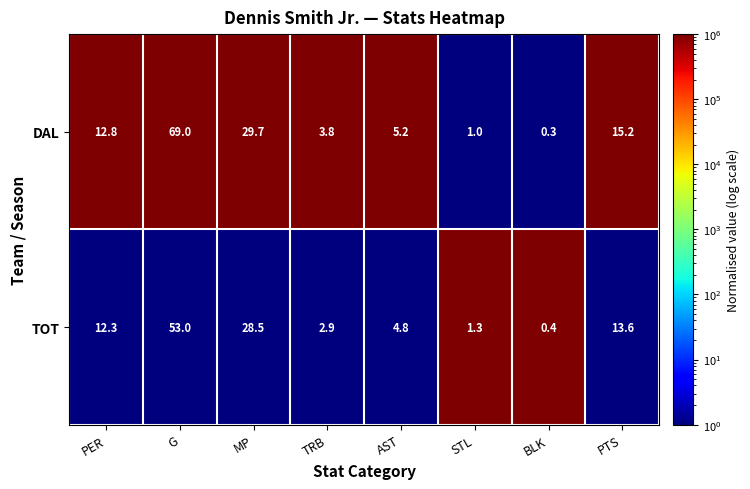

Reading right to left, list all the values displayed in this chart.

DAL: PTS=15.2	BLK=0.3	STL=1.0	AST=5.2	TRB=3.8	MP=29.7	G=69.0	PER=12.8
TOT: PTS=13.6	BLK=0.4	STL=1.3	AST=4.8	TRB=2.9	MP=28.5	G=53.0	PER=12.3